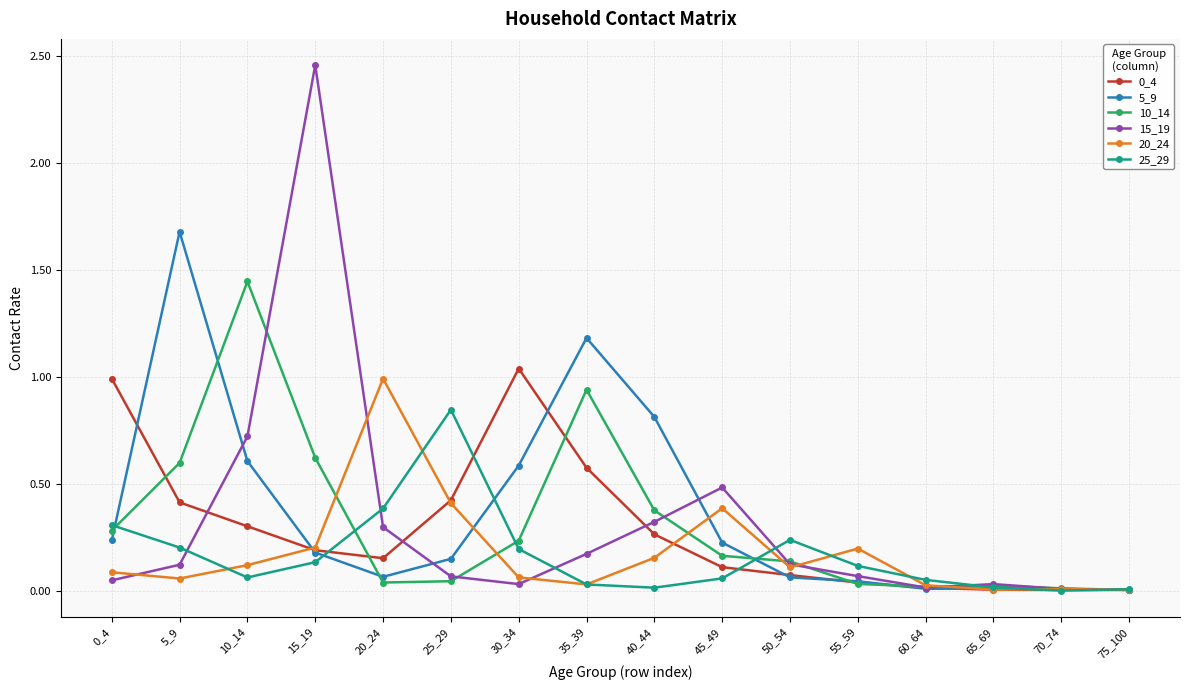

The 0_4 series shows 0.0 at 70_74. True or false?

True